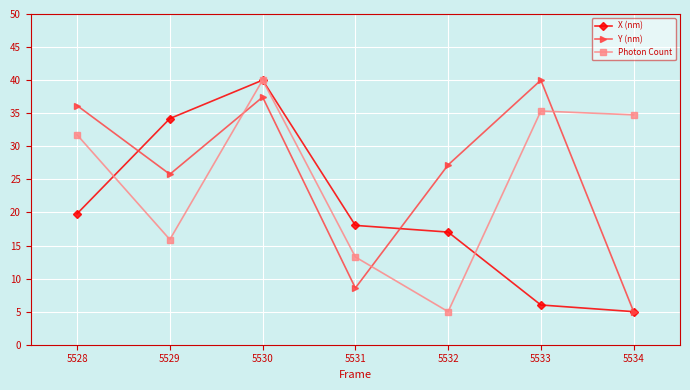

True or false: Y (nm) and Photon Count intersect in this chart.

True